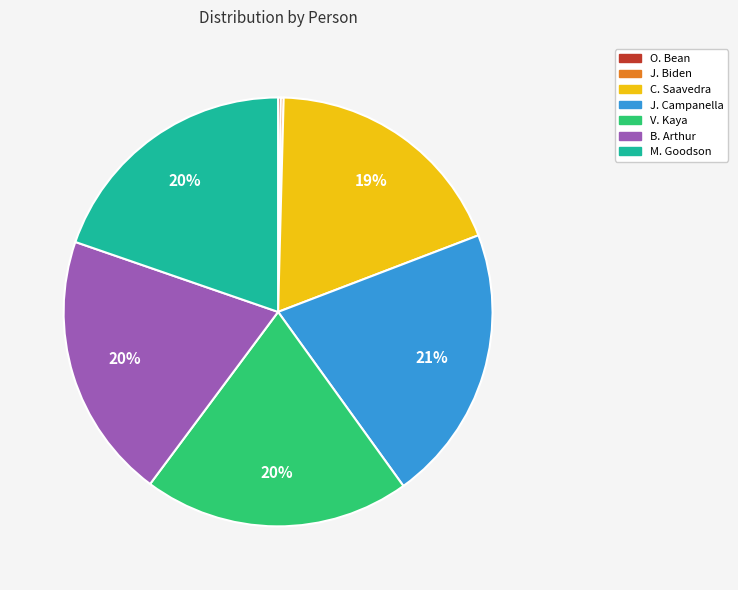

Which slice is the largest?

J. Campanella